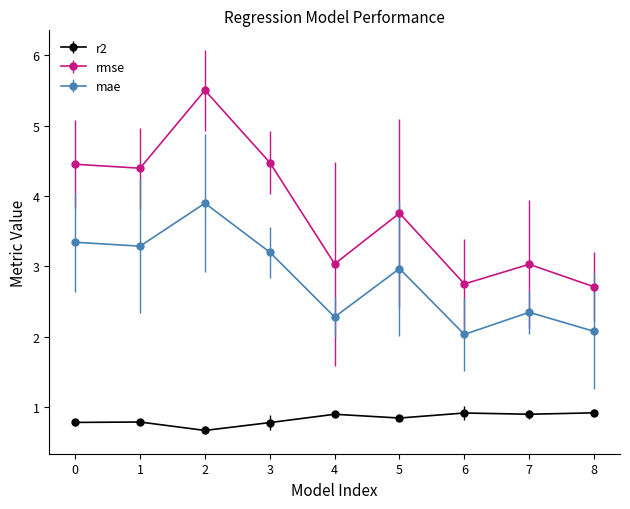

At which category is the sum across all series the highest?

2